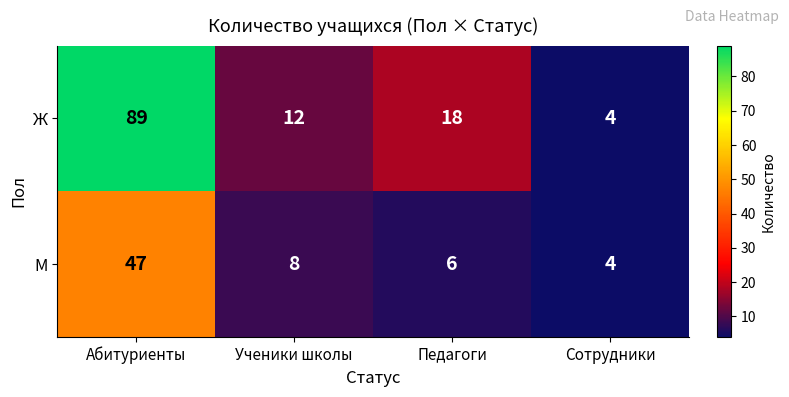

Reading left to right, transcribe all the data shown in this chart.

Ж: Абитуриенты=89	Ученики школы=12	Педагоги=18	Сотрудники=4
М: Абитуриенты=47	Ученики школы=8	Педагоги=6	Сотрудники=4